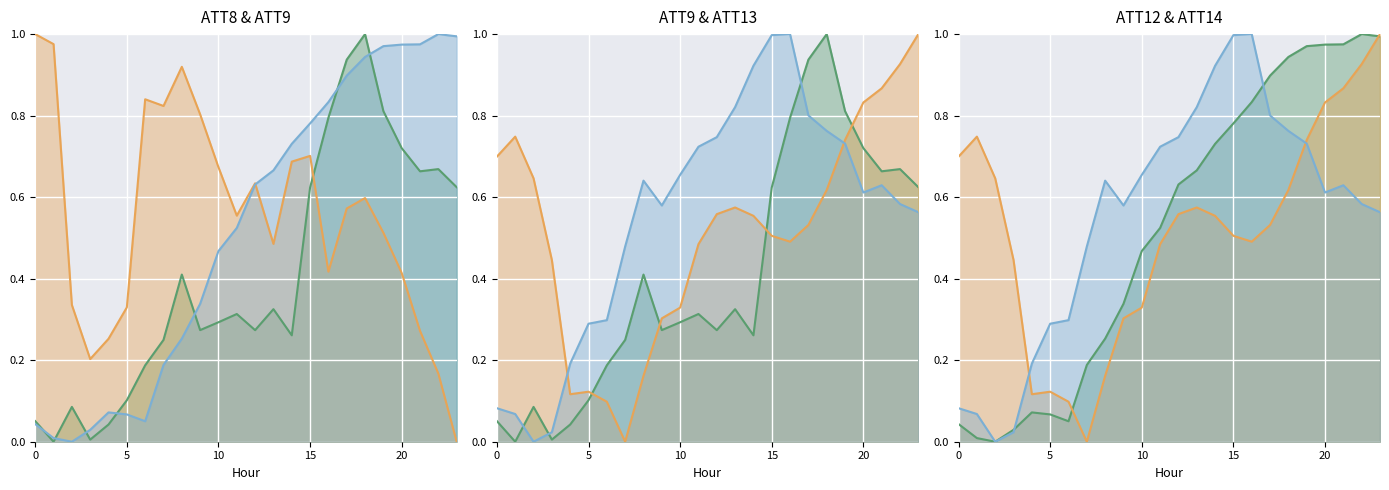

What is the average value of the ATT9 line series?

0.4